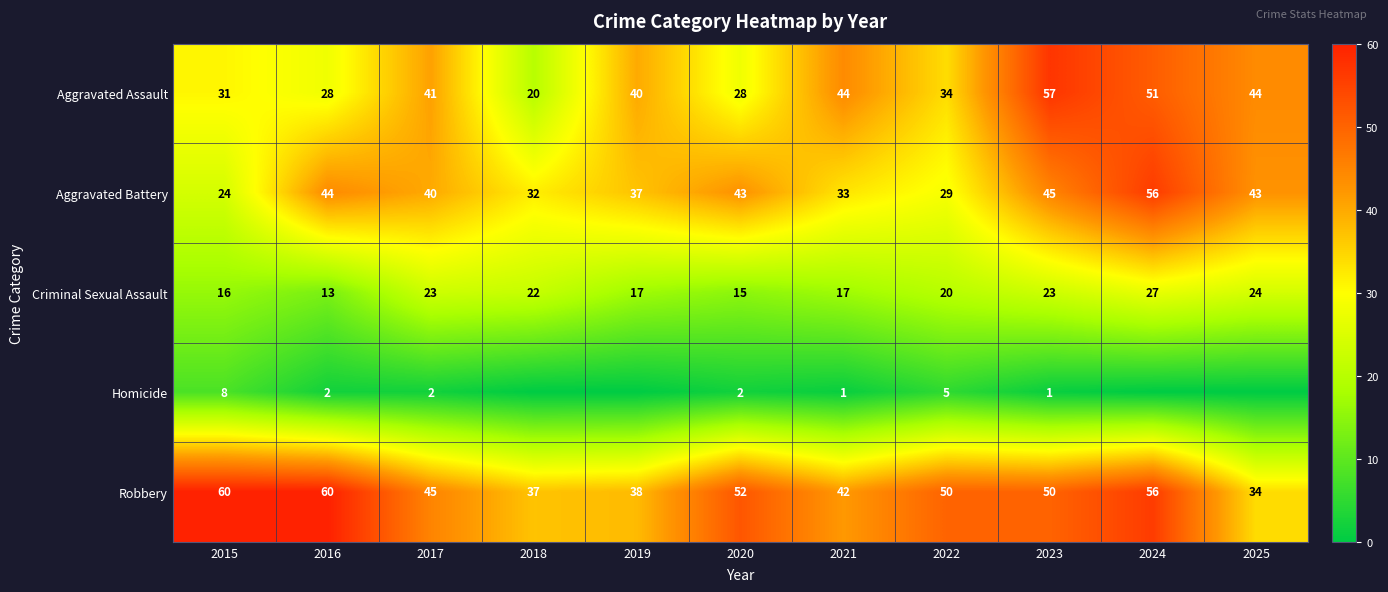

How many data points in Robbery are less than 50?

5